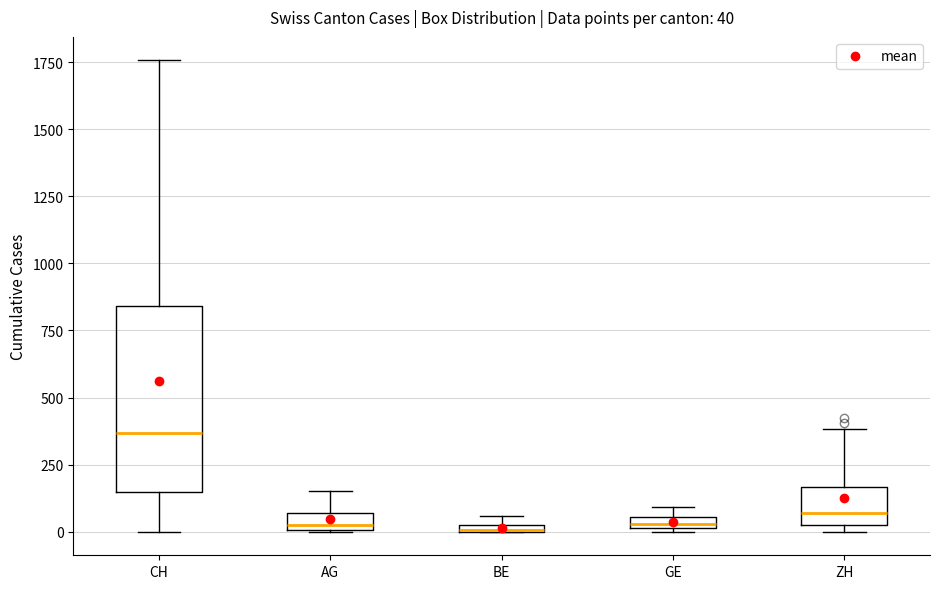

Which box's median line is the highest?

CH